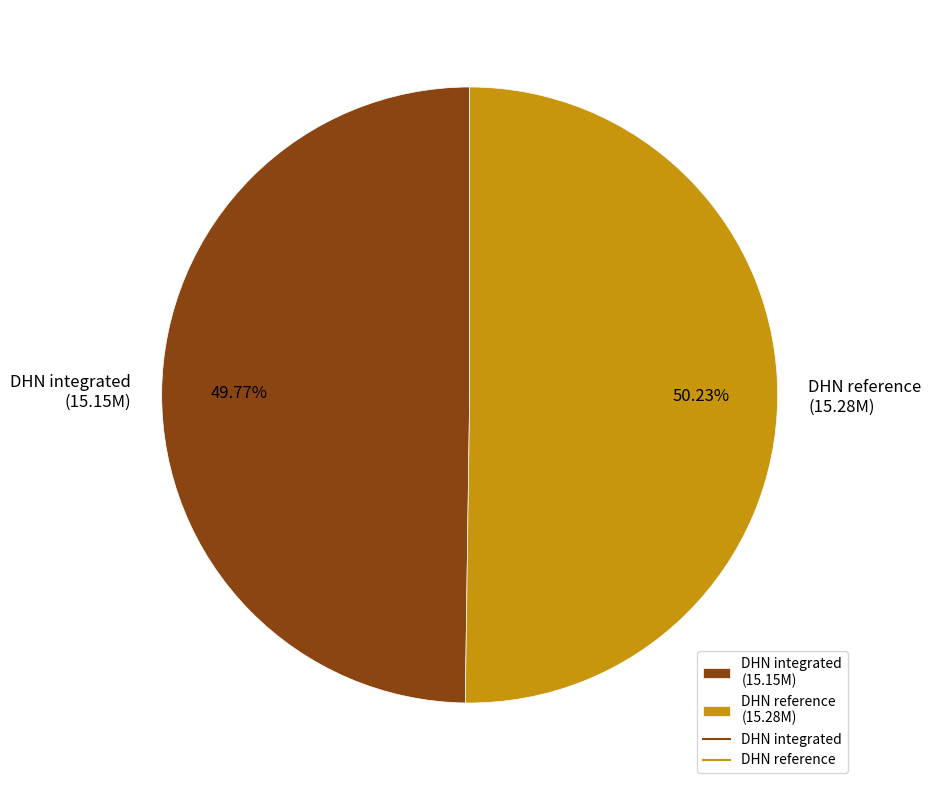

Is there a majority slice in this chart?

Yes